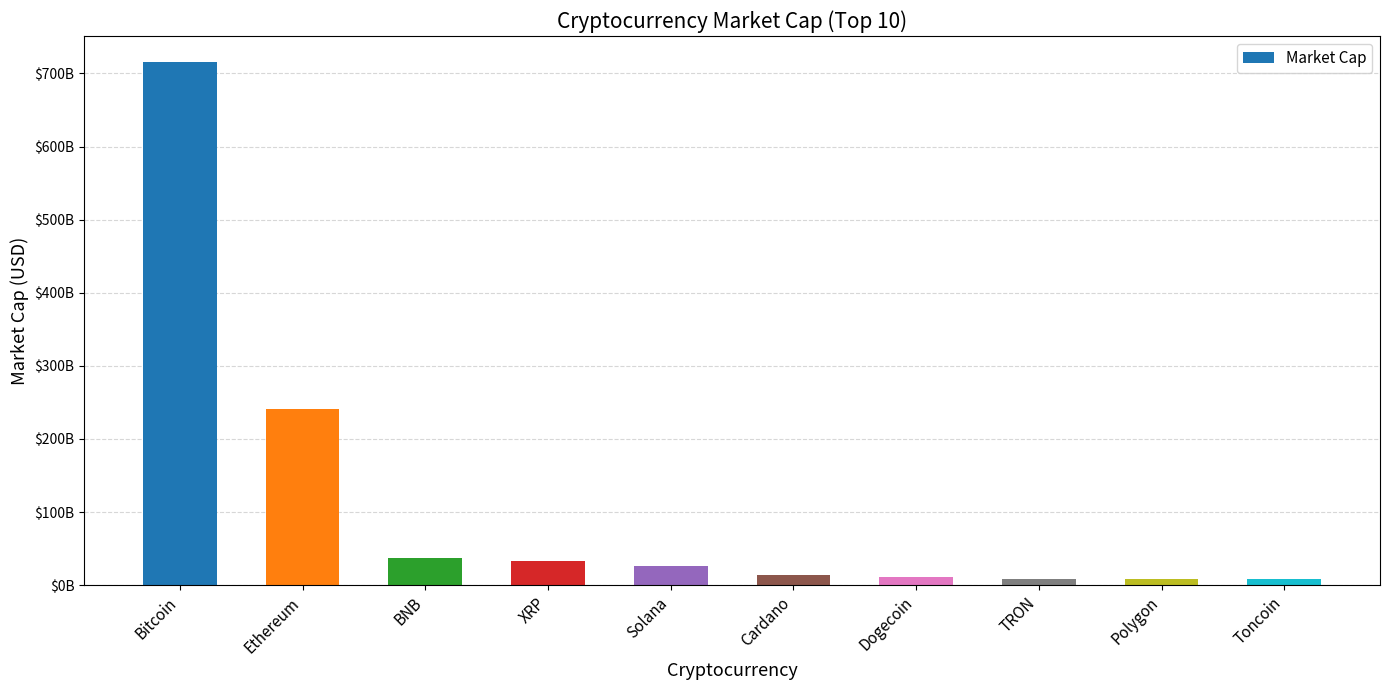

Does the chart contain stacked bars?

No